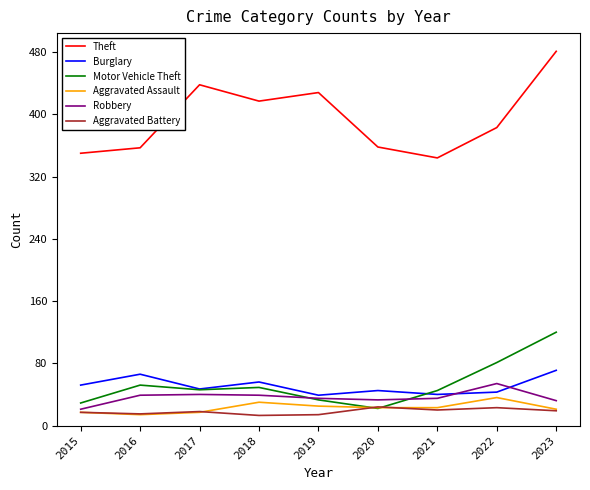

What is the highest value of the Robbery series?

54